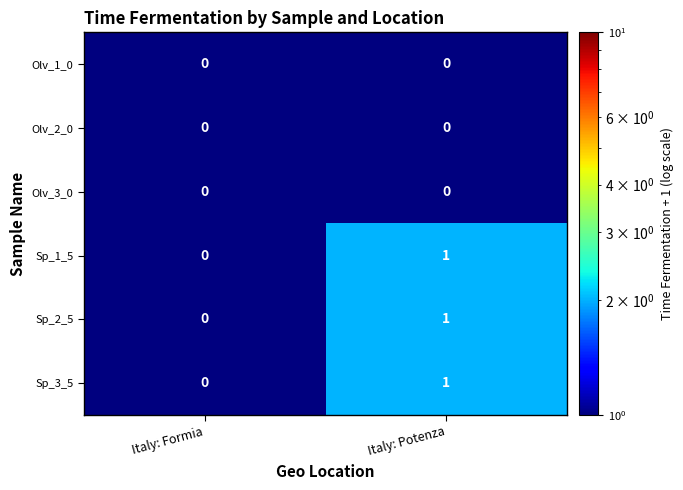

The Olv_1_0 series shows 0 at Italy: Potenza. True or false?

True